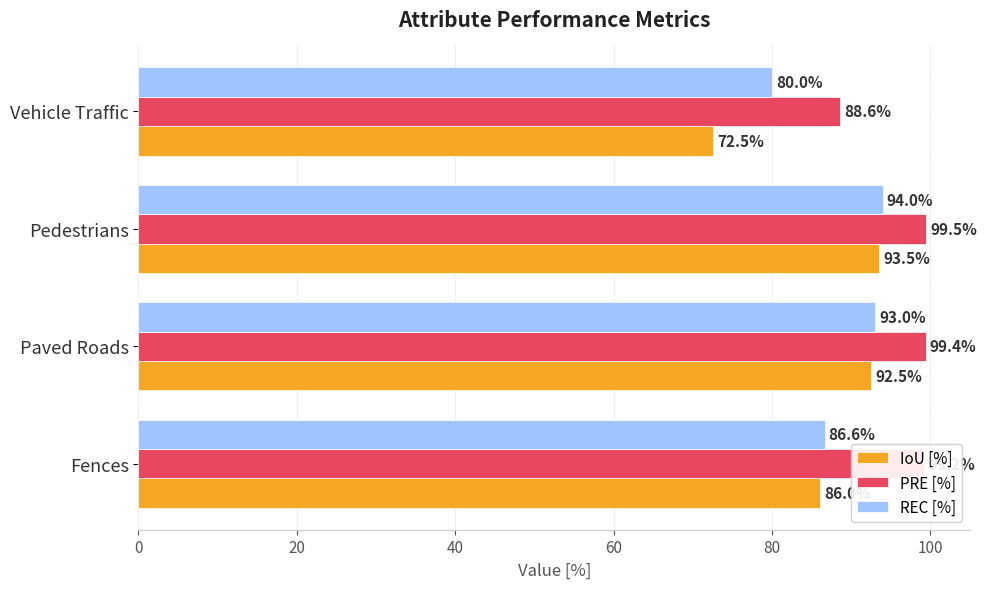

List the series in order of their peak value, highest first.

PRE [%], REC [%], IoU [%]